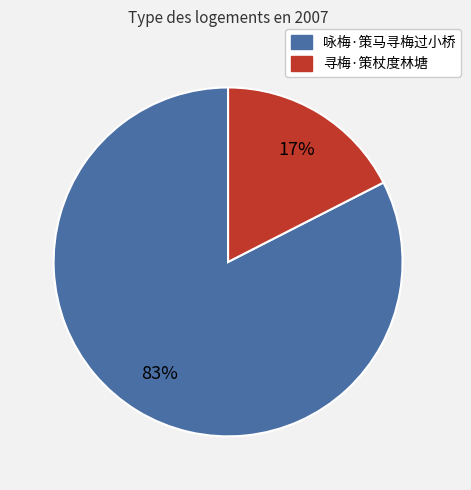

To the nearest percent, what portion does 寻梅·策杖度林塘 represent?

17%